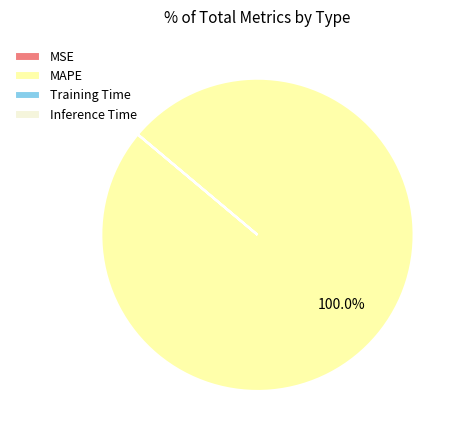

Which slice is the largest?

MAPE